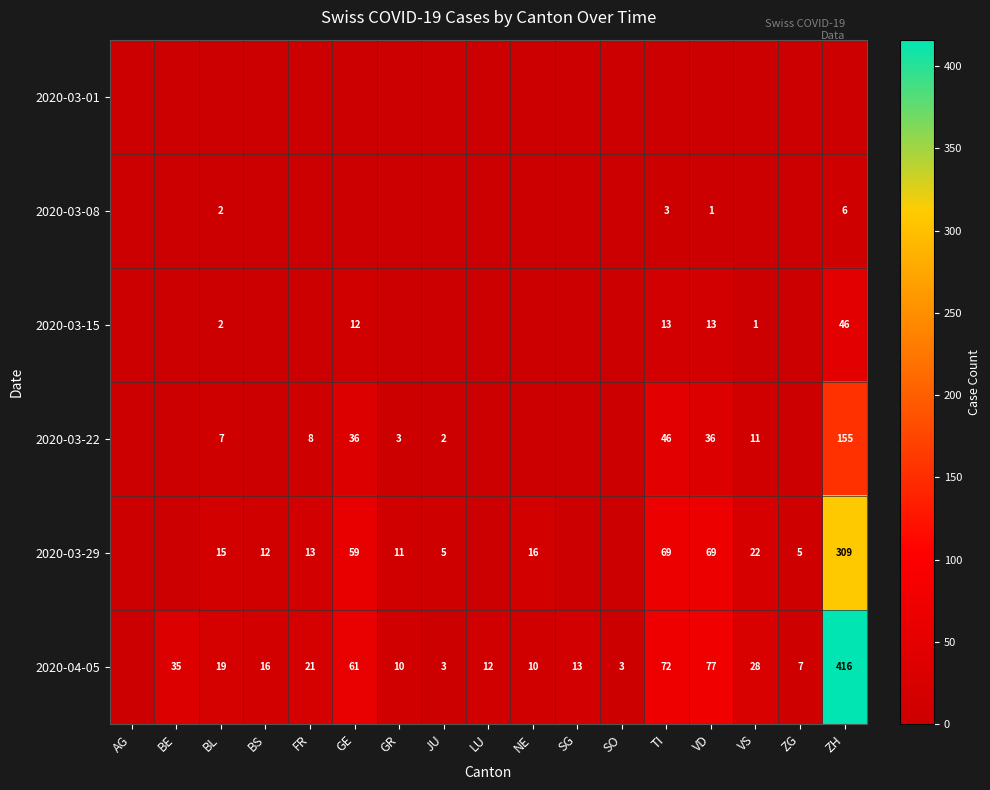

True or false: 2020-03-08 has a value of 1 at BL.

False